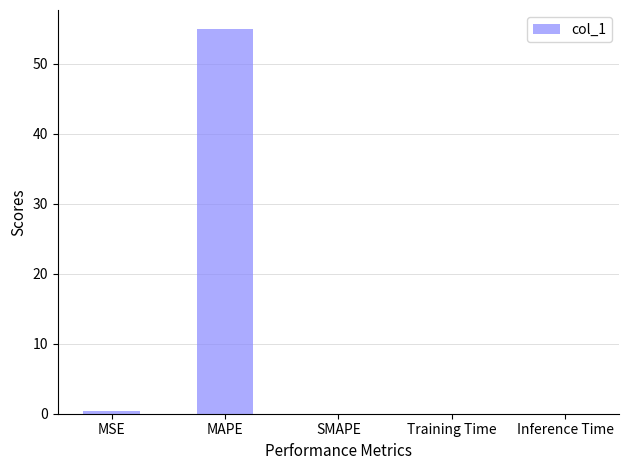

Between MAPE and Training Time, which is larger?

MAPE